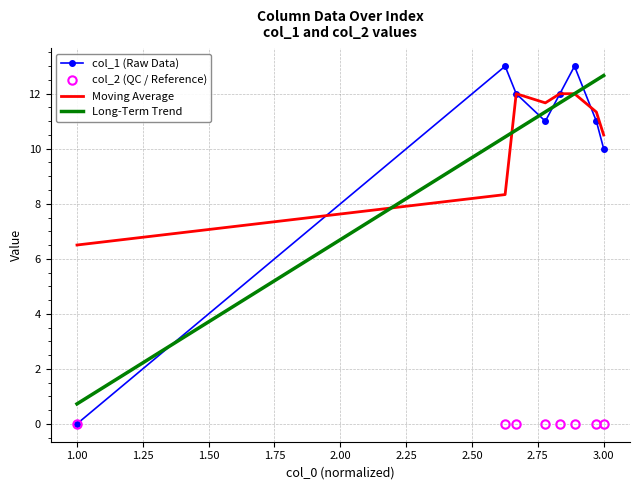

At which label is col_1 (Raw Data) closest to 6?

3.00